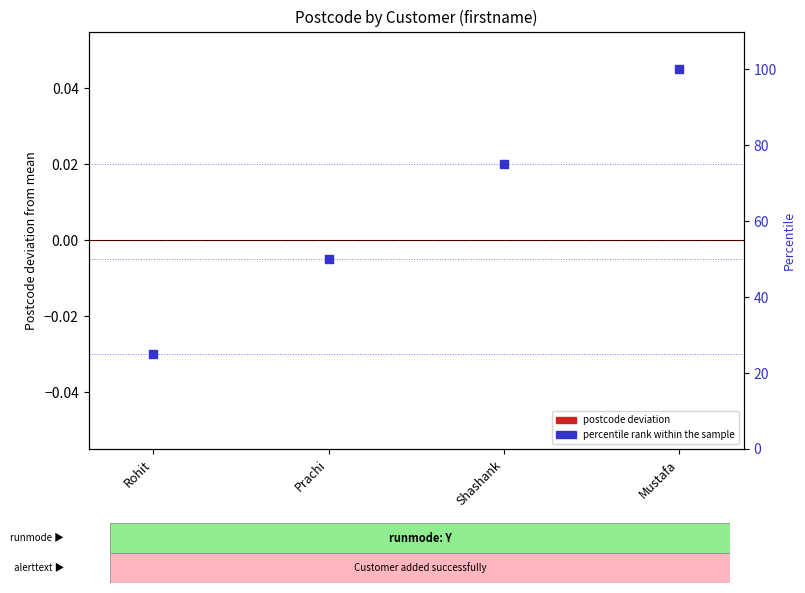

What are all the series names shown in the legend?

postcode deviation, percentile rank within the sample